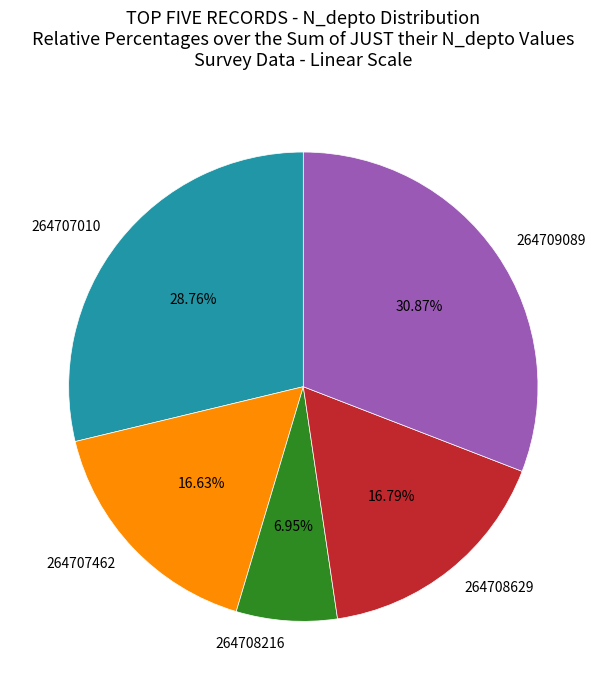

Which slice is the largest?

264709089